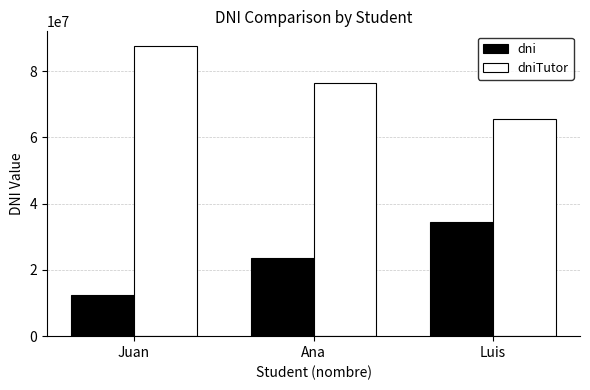

What is the label of the 3rd bar from the right?

Juan